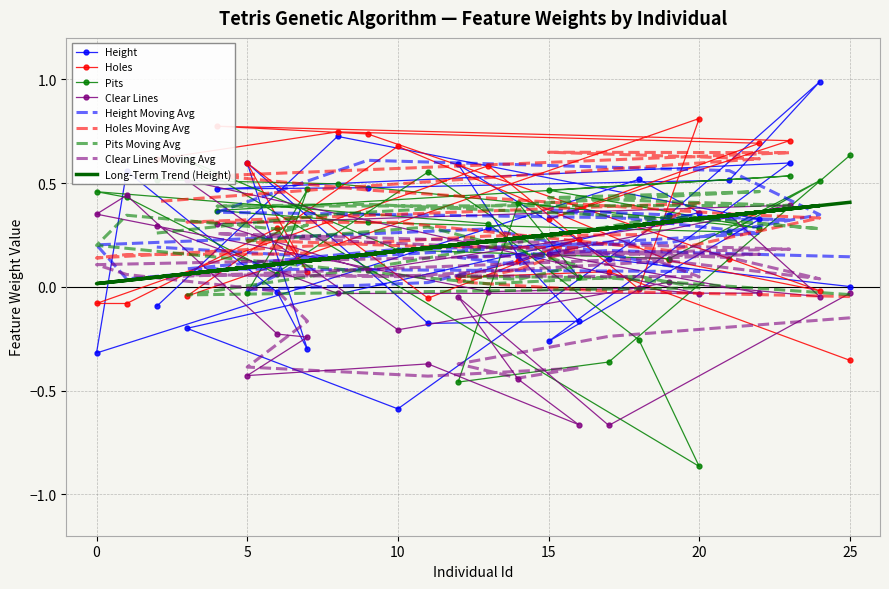

At how many categories does at least one series exceed 0?

26